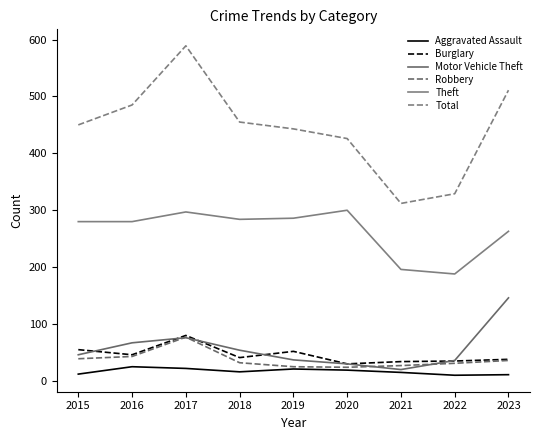

How many series are shown in this chart?

6